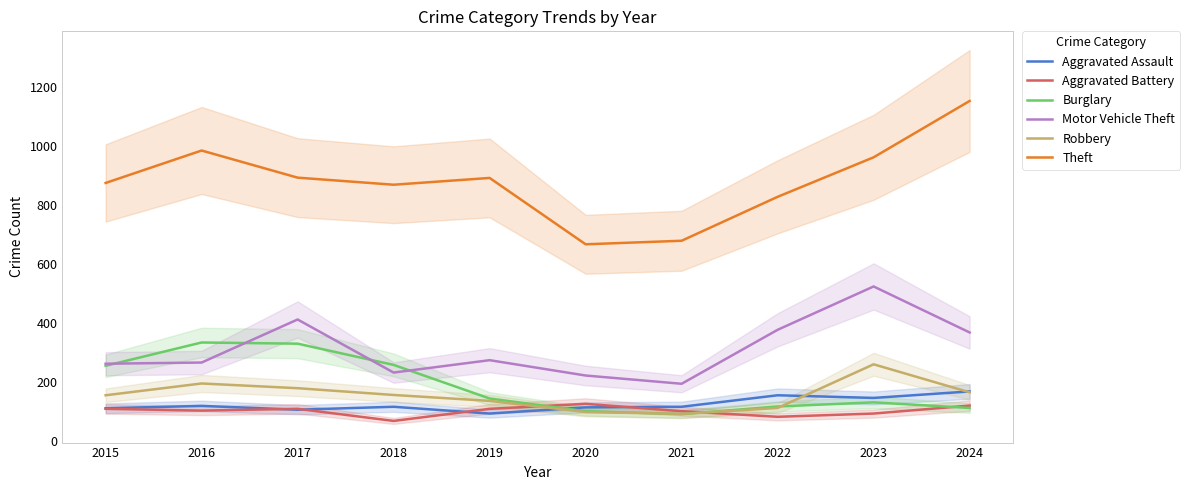

Is the value of Aggravated Battery at 2023 greater than the value of Aggravated Assault at 2020?

No